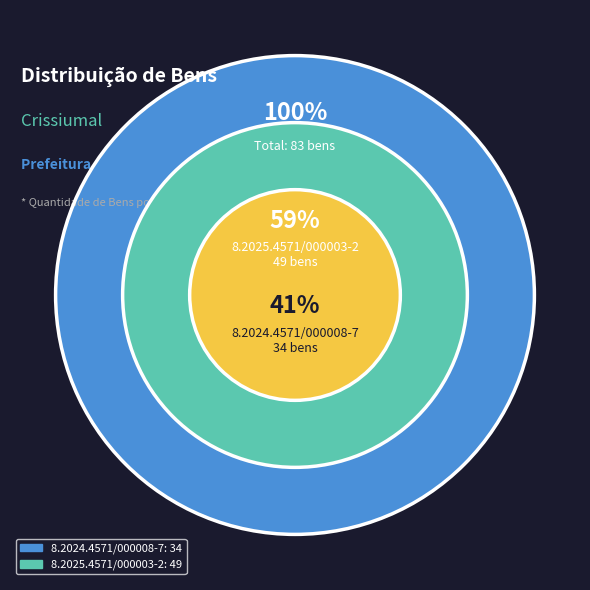

Does 8.2024.4571/000008-7 account for over 50% of the chart?

No